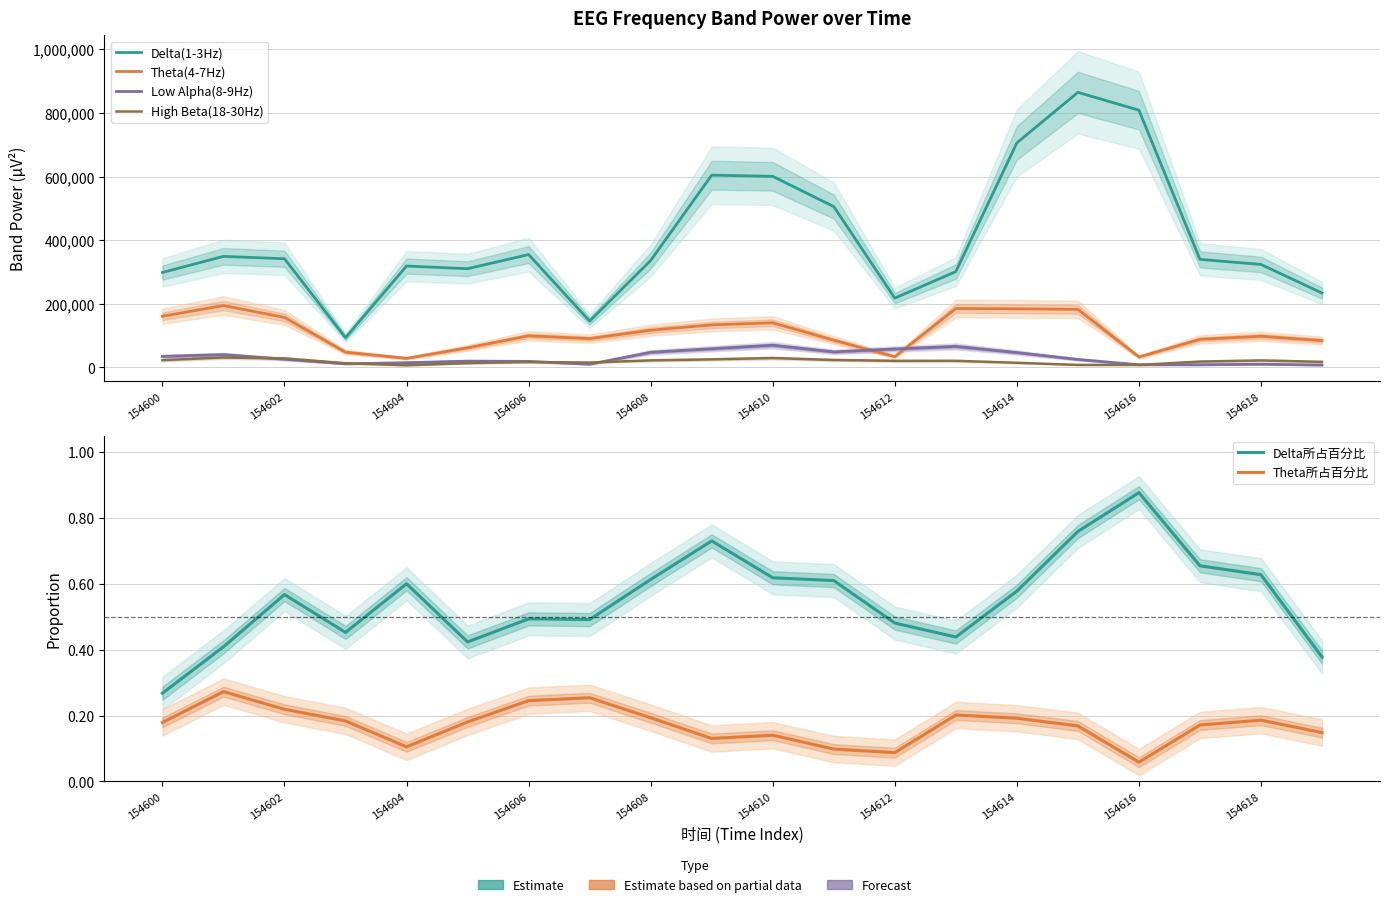

True or false: Delta所占百分比 has a value of 1.0 at 17.

False